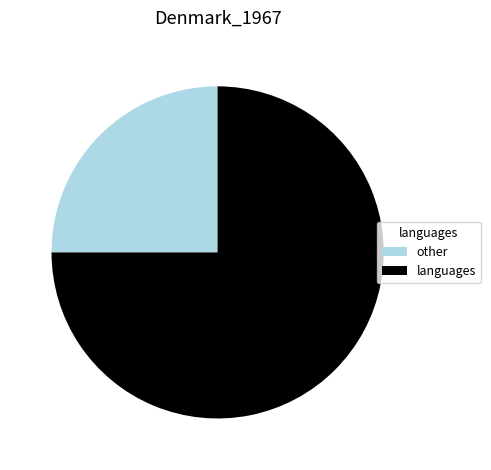

Do languages and other together represent more than half of the pie?

Yes